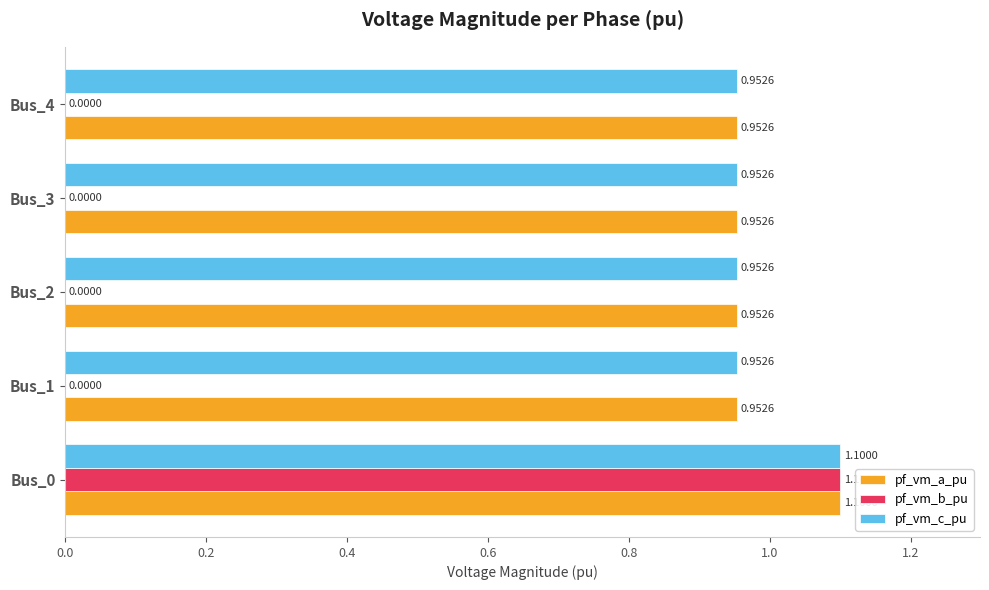

What is the total value across all series at Bus_2?

1.9